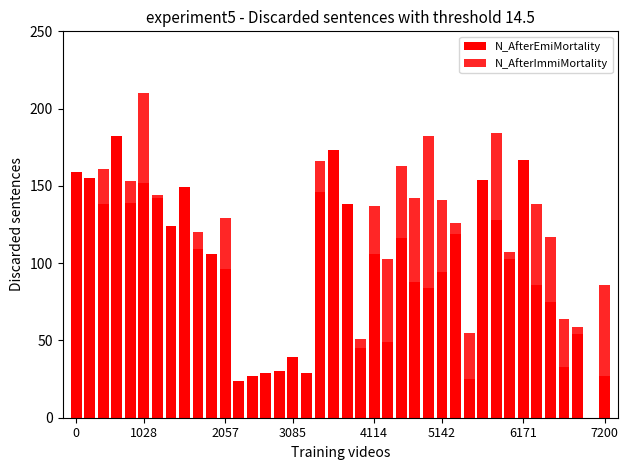

How many data points does each series have?

40